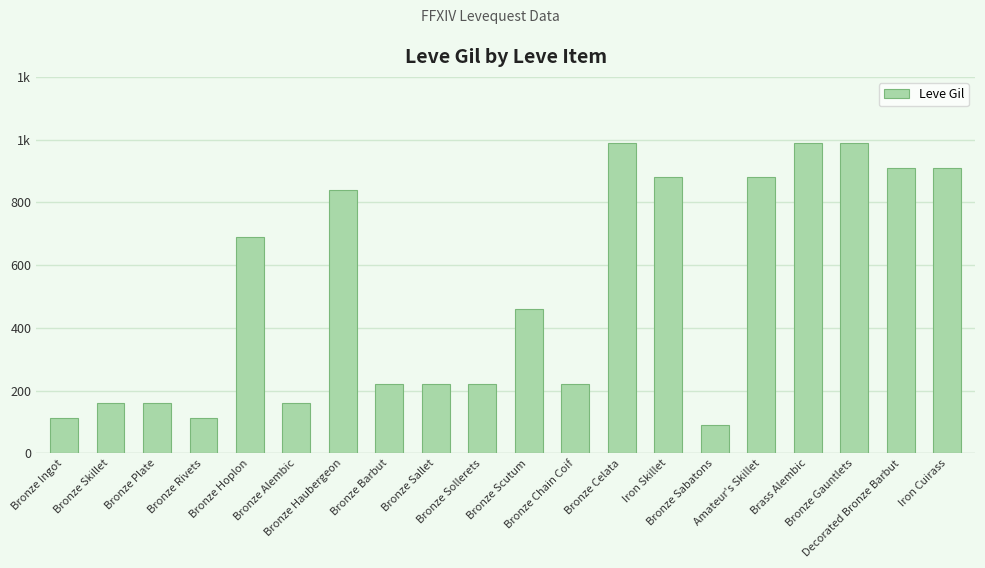

Does the chart contain any negative values?

No